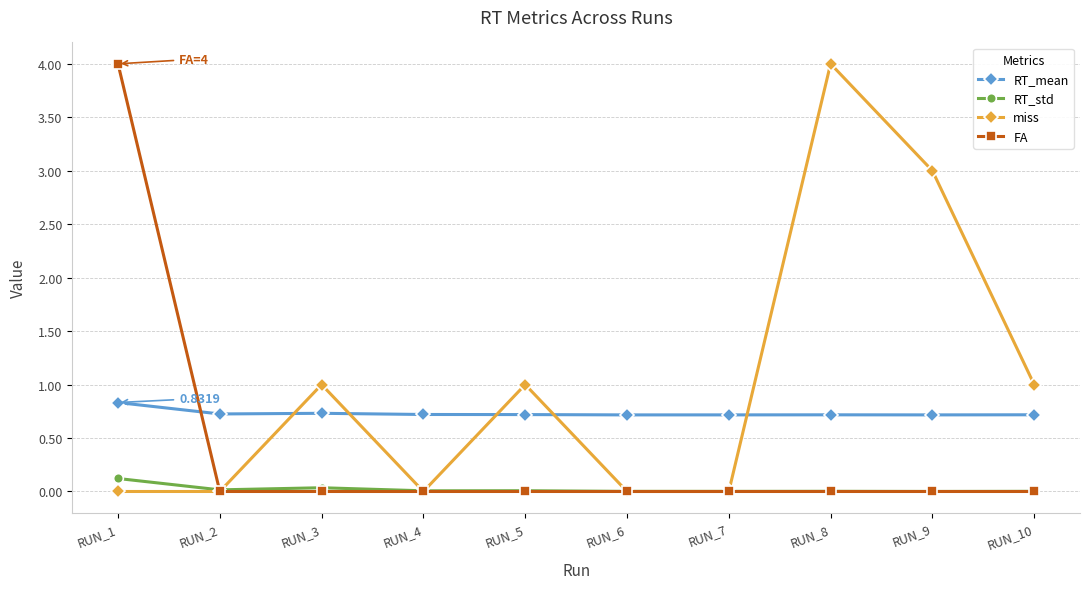

True or false: miss has a value of 0.0 at RUN_7.

True